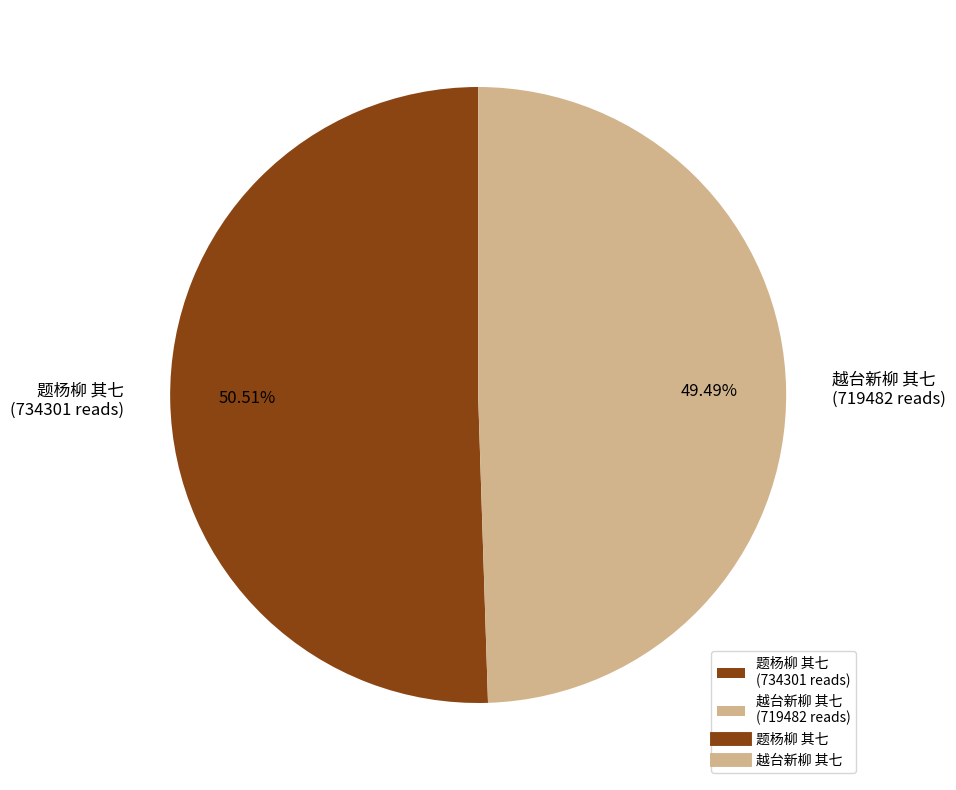

To the nearest percent, what is the difference between the 越台新柳 其七 and 题杨柳 其七 slice percentages?

1%